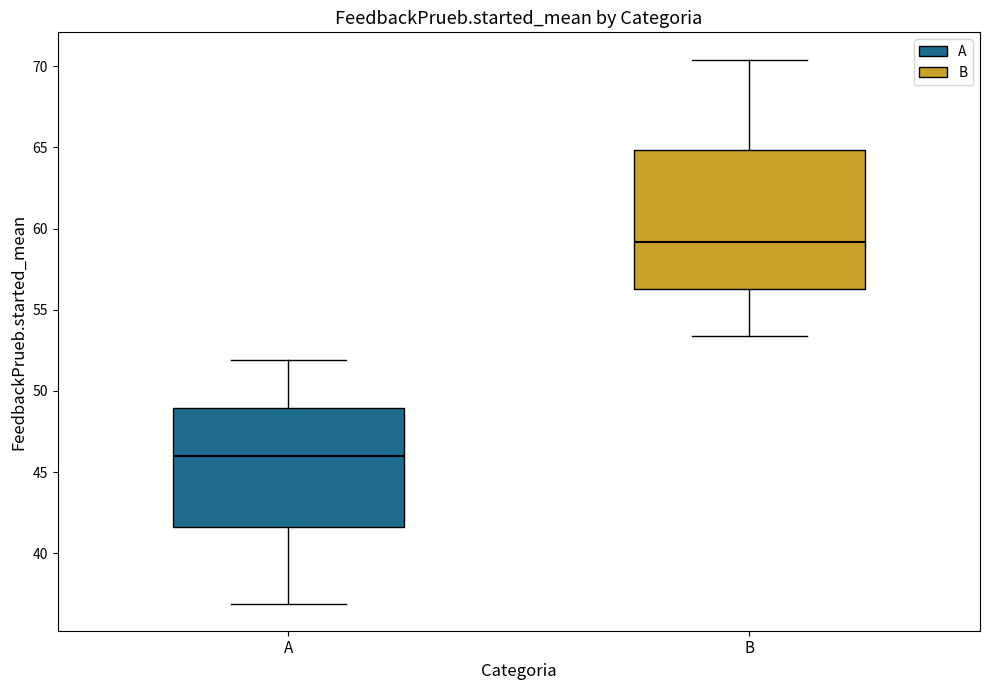

Which box has the highest median line?

B